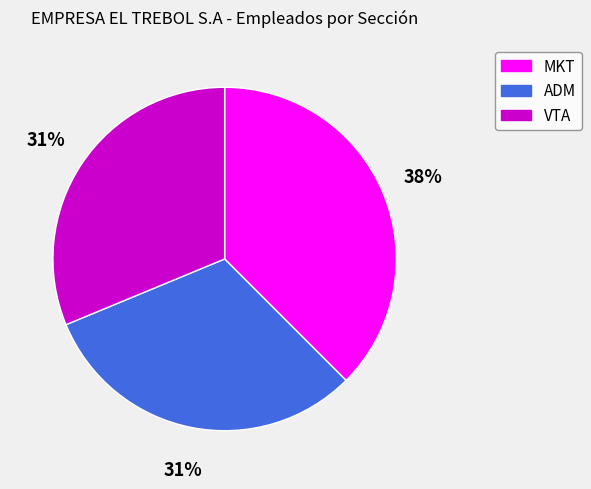

Combined, do VTA and ADM account for over 50%?

Yes